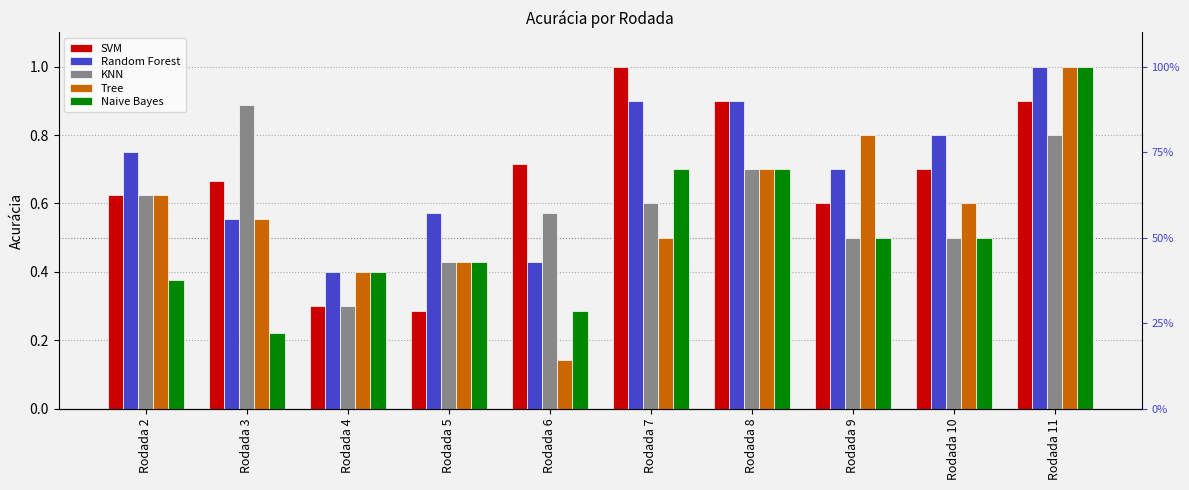

Reading left to right, what are all the values shown in this chart?

SVM: Rodada 2=0.6	Rodada 3=0.7	Rodada 4=0.3	Rodada 5=0.3	Rodada 6=0.7	Rodada 7=1.0	Rodada 8=0.9	Rodada 9=0.6	Rodada 10=0.7	Rodada 11=0.9
Random Forest: Rodada 2=0.8	Rodada 3=0.6	Rodada 4=0.4	Rodada 5=0.6	Rodada 6=0.4	Rodada 7=0.9	Rodada 8=0.9	Rodada 9=0.7	Rodada 10=0.8	Rodada 11=1.0
KNN: Rodada 2=0.6	Rodada 3=0.9	Rodada 4=0.3	Rodada 5=0.4	Rodada 6=0.6	Rodada 7=0.6	Rodada 8=0.7	Rodada 9=0.5	Rodada 10=0.5	Rodada 11=0.8
Tree: Rodada 2=0.6	Rodada 3=0.6	Rodada 4=0.4	Rodada 5=0.4	Rodada 6=0.1	Rodada 7=0.5	Rodada 8=0.7	Rodada 9=0.8	Rodada 10=0.6	Rodada 11=1.0
Naive Bayes: Rodada 2=0.4	Rodada 3=0.2	Rodada 4=0.4	Rodada 5=0.4	Rodada 6=0.3	Rodada 7=0.7	Rodada 8=0.7	Rodada 9=0.5	Rodada 10=0.5	Rodada 11=1.0